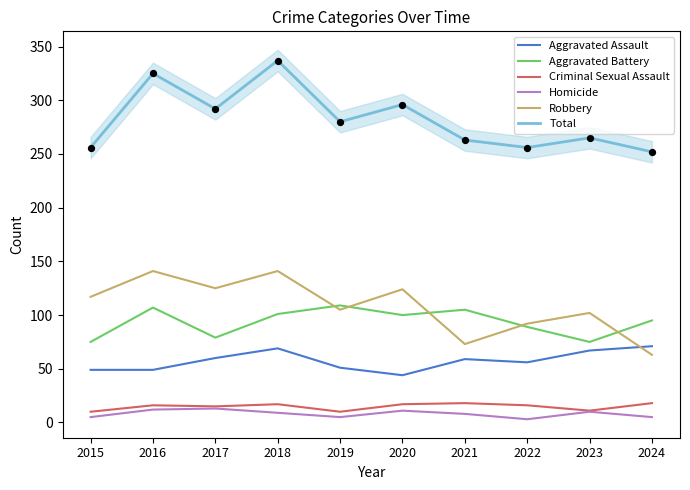

Which series has the largest Y range (max minus min)?

Total